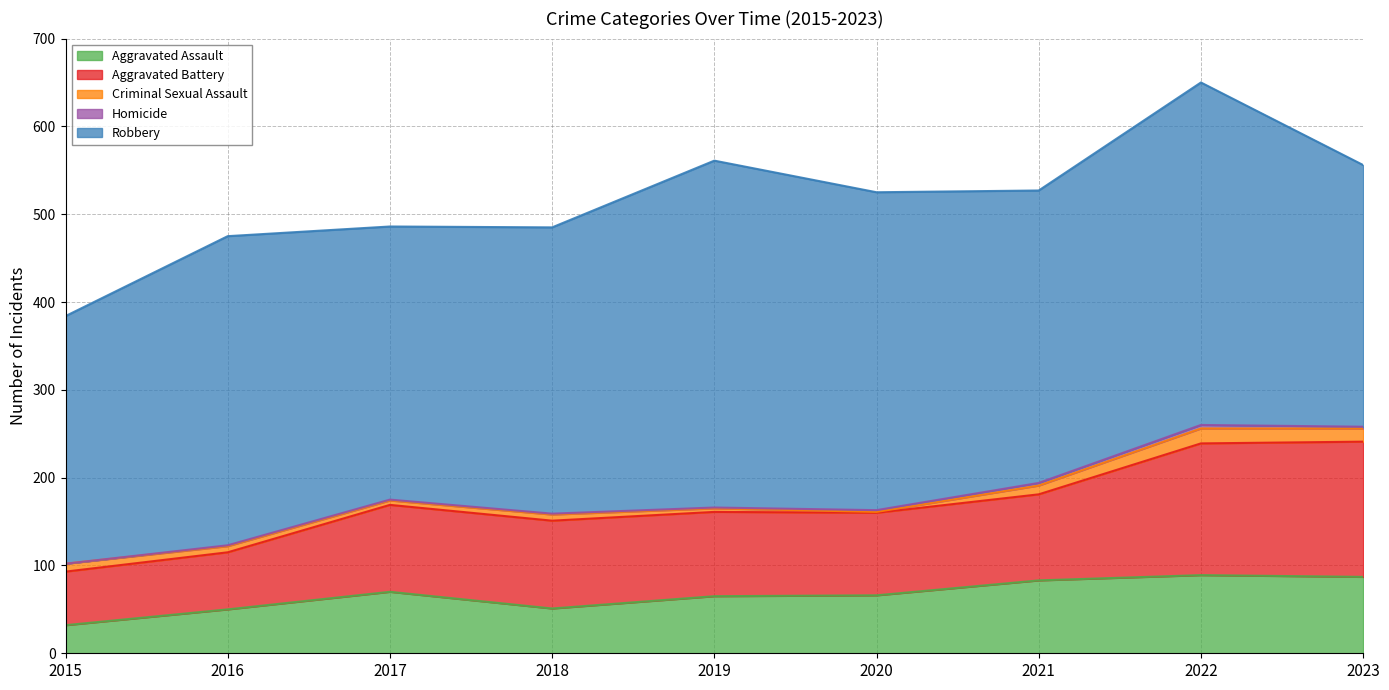

Between 2018 and 2019, which series saw the biggest shift?

Robbery